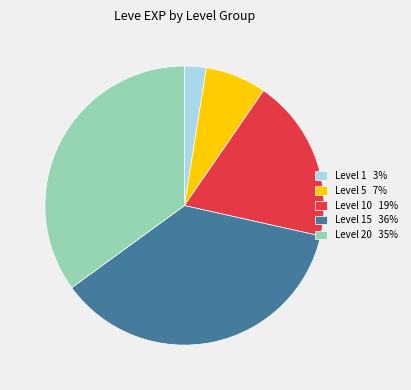

Which has a higher value, Level 10 19% or Level 1 3%?

Level 10 19%